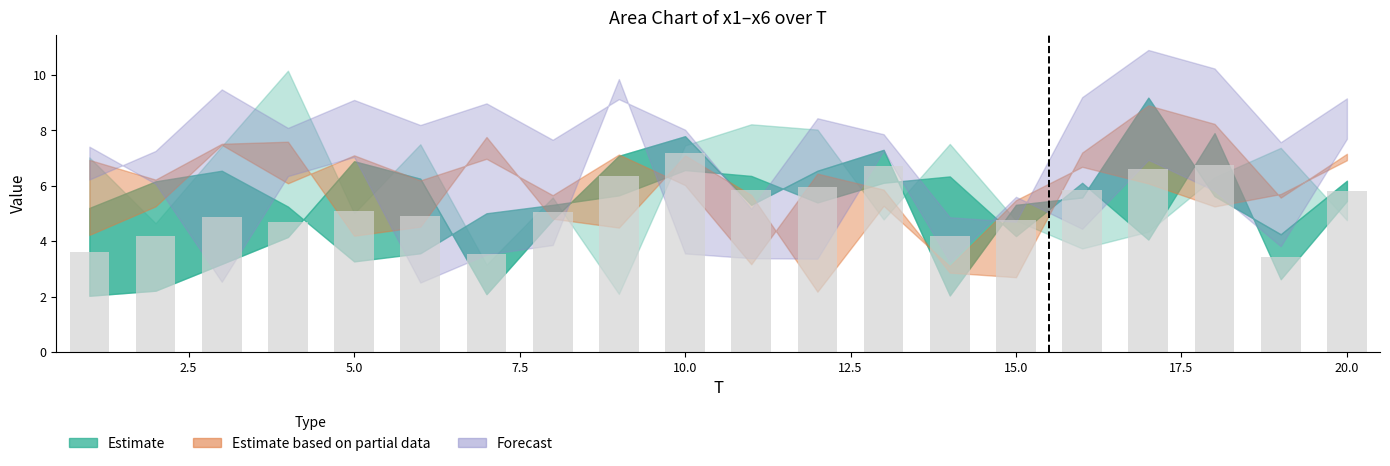

What is the sum of all values?

105.4